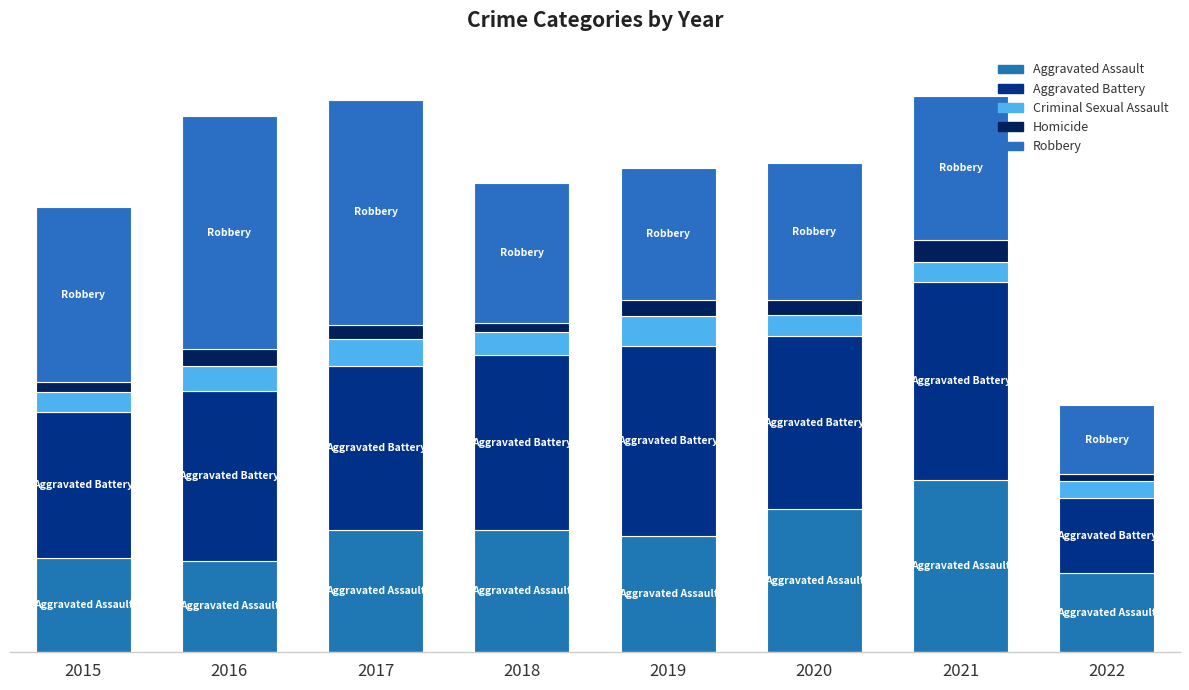

Are the bars grouped side by side (vs. stacked)?

No